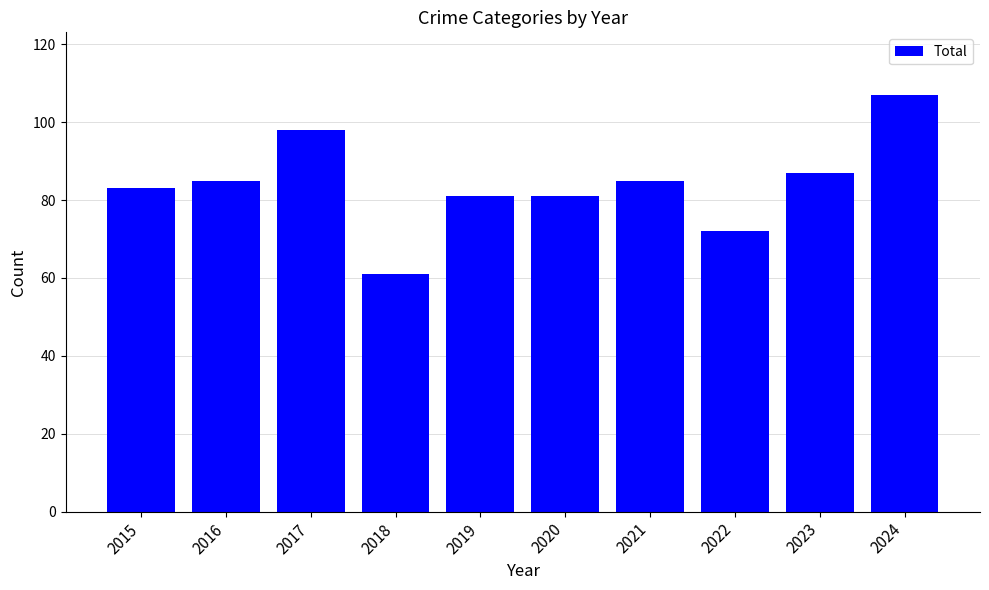

At which category does the chart reach its peak across all series?

2024